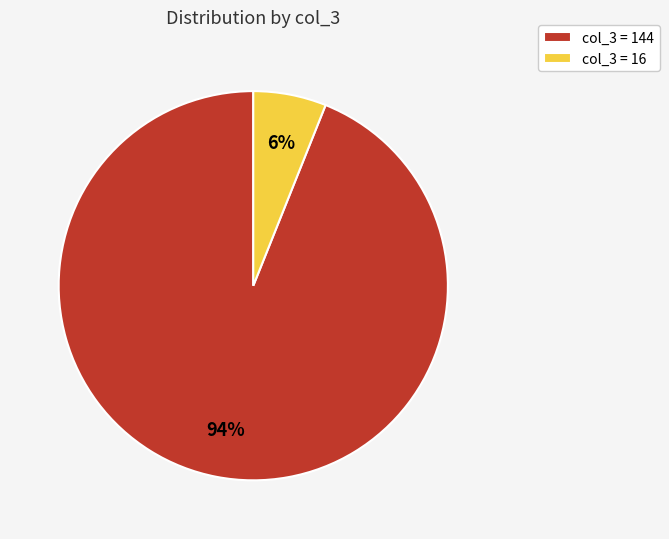

What is the majority slice?

col_3 = 144